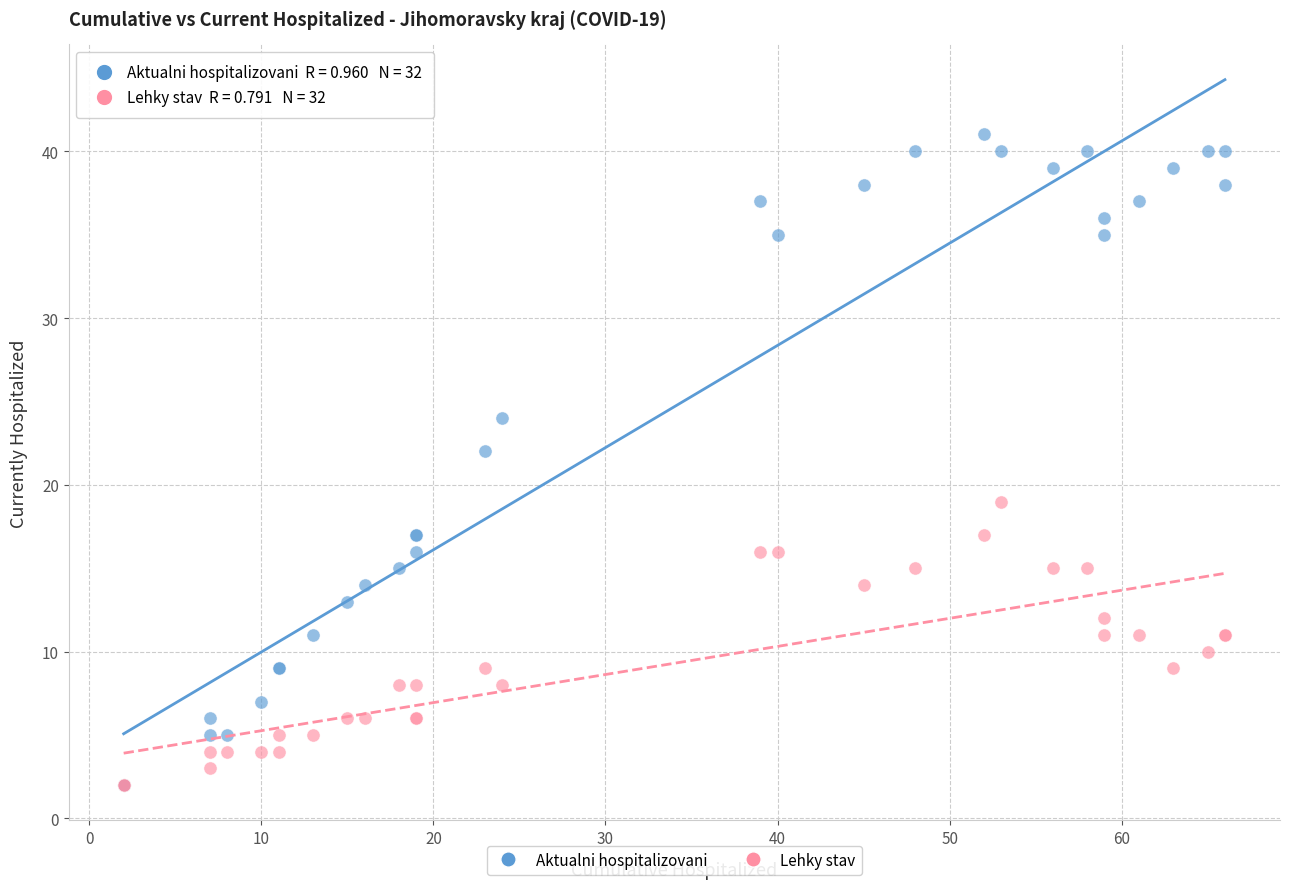

Which series reaches the maximum Y coordinate?

Aktualni hospitalizovani